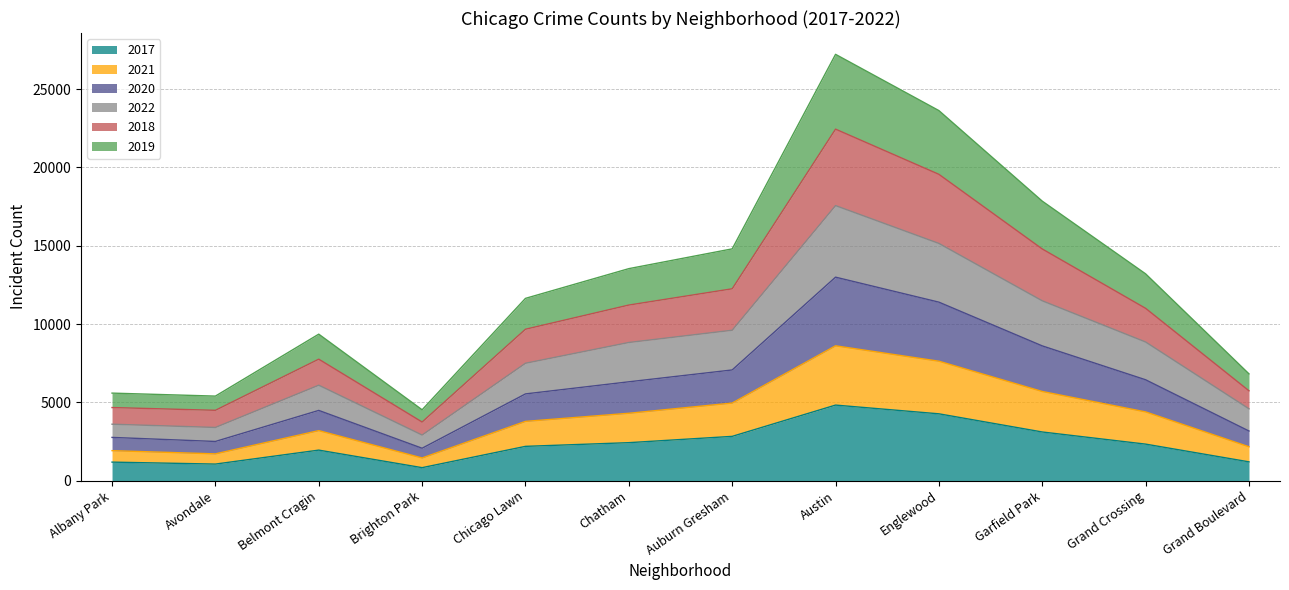

At which category is the sum across all series the highest?

Austin